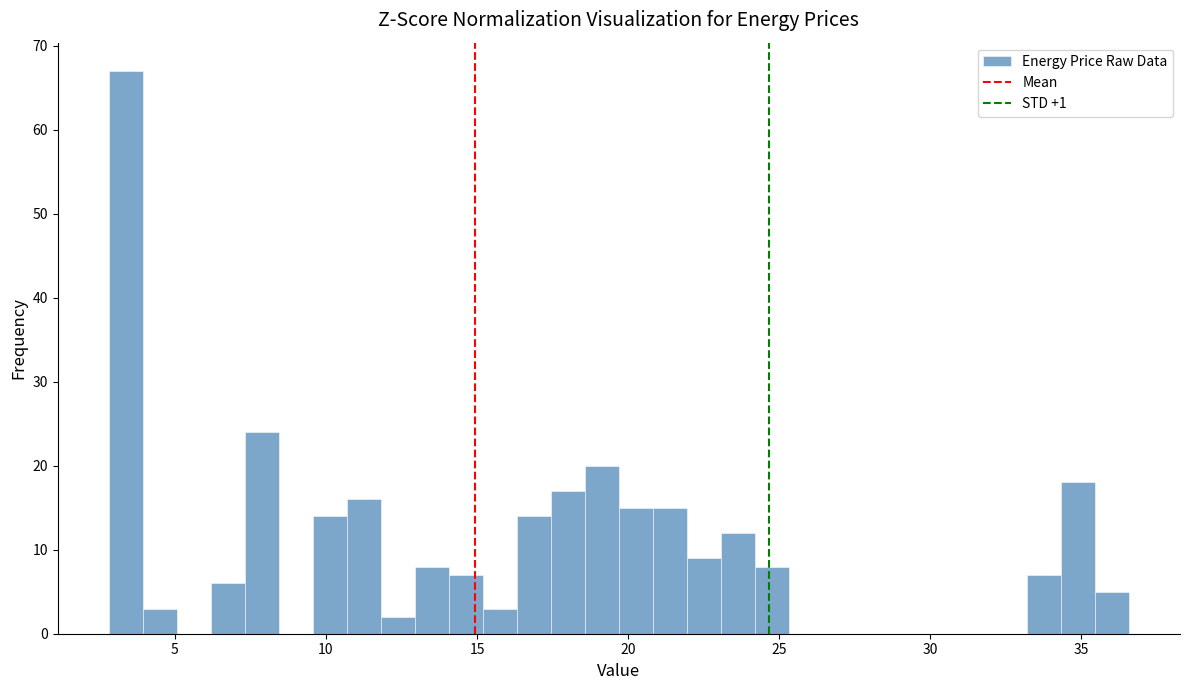

Around what value on the x-axis is the tallest bar? Give the approximate position of its centre, as read against the axis.

3.5